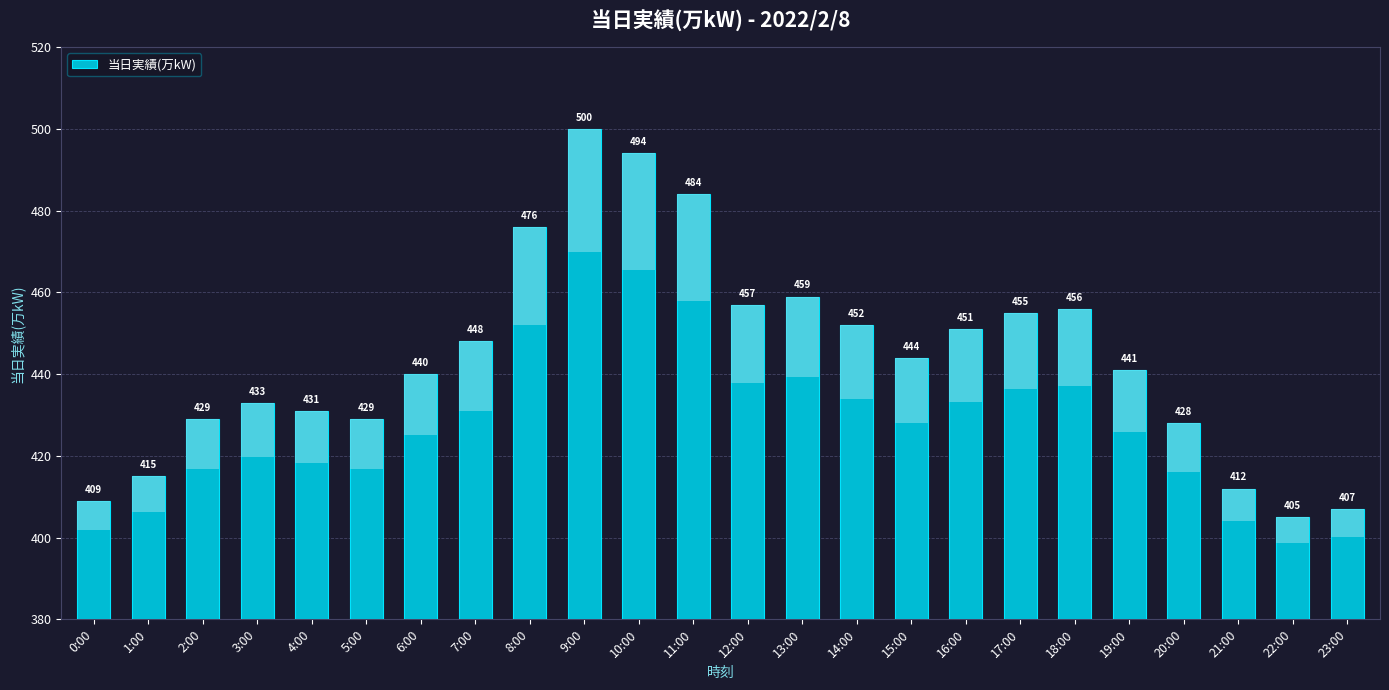

Rank the categories by value from lowest to highest.

22:00, 23:00, 0:00, 21:00, 1:00, 20:00, 2:00, 5:00, 4:00, 3:00, 6:00, 19:00, 15:00, 7:00, 16:00, 14:00, 17:00, 18:00, 12:00, 13:00, 8:00, 11:00, 10:00, 9:00